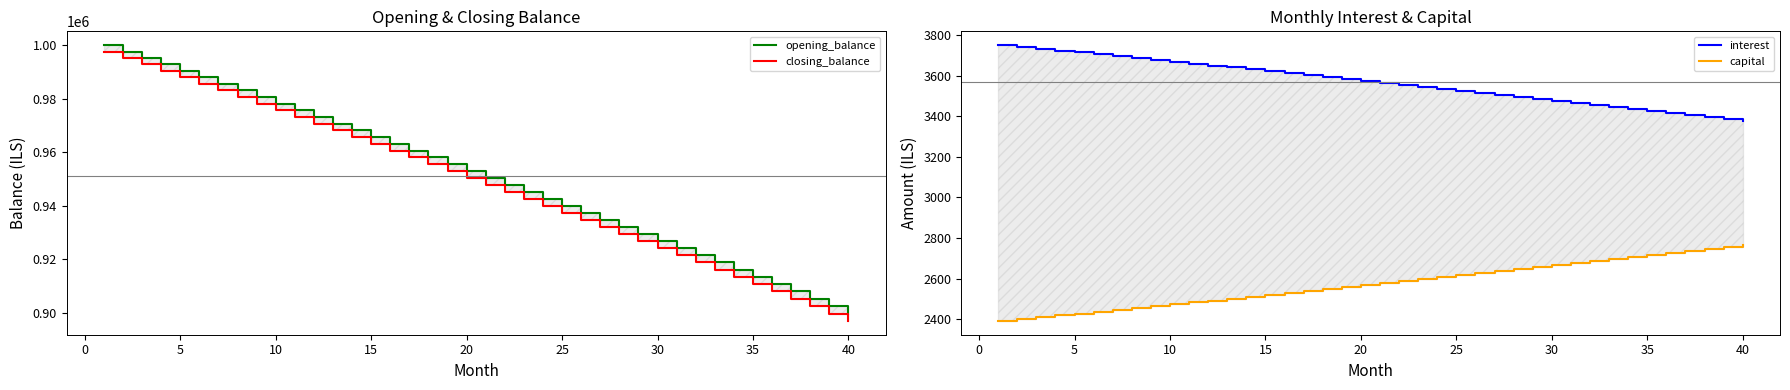

Reading right to left, extract all data points from this chart.

opening_balance: 899782.0	902538.6	905285.0	908021.1	910746.9	913462.6	916168.1	918863.6	921548.9	924224.3	926889.6	929545.0	932190.4	934826.0	937451.7	940067.6	942673.8	945270.2	947856.9	950433.9	953001.4	955559.2	958107.4	960646.2	963175.5	965695.3	968205.7	970706.7	973198.4	975680.7	978153.8	980617.7	983072.3	985517.8	987954.1	990381.4	992799.6	995208.7	997608.8	1000000.0
closing_balance: 897015.0	899782.0	902538.6	905285.0	908021.1	910746.9	913462.6	916168.1	918863.6	921548.9	924224.3	926889.6	929545.0	932190.4	934826.0	937451.7	940067.6	942673.8	945270.2	947856.9	950433.9	953001.4	955559.2	958107.4	960646.2	963175.5	965695.3	968205.7	970706.7	973198.4	975680.7	978153.8	980617.7	983072.3	985517.8	987954.1	990381.4	992799.6	995208.7	997608.8
interest: 3374.2	3384.5	3394.8	3405.1	3415.3	3425.5	3435.6	3445.7	3455.8	3465.8	3475.8	3485.8	3495.7	3505.6	3515.4	3525.3	3535.0	3544.8	3554.5	3564.1	3573.8	3583.3	3592.9	3602.4	3611.9	3621.4	3630.8	3640.2	3649.5	3658.8	3668.1	3677.3	3686.5	3695.7	3704.8	3713.9	3723.0	3732.0	3741.0	3750.0
capital: 2767.0	2756.7	2746.3	2736.1	2725.9	2715.7	2705.5	2695.4	2685.4	2675.3	2665.3	2655.4	2645.5	2635.6	2625.7	2615.9	2606.1	2596.4	2586.7	2577.0	2567.4	2557.8	2548.3	2538.8	2529.3	2519.8	2510.4	2501.0	2491.7	2482.4	2473.1	2463.8	2454.7	2445.5	2436.3	2427.2	2418.2	2409.1	2400.1	2391.2